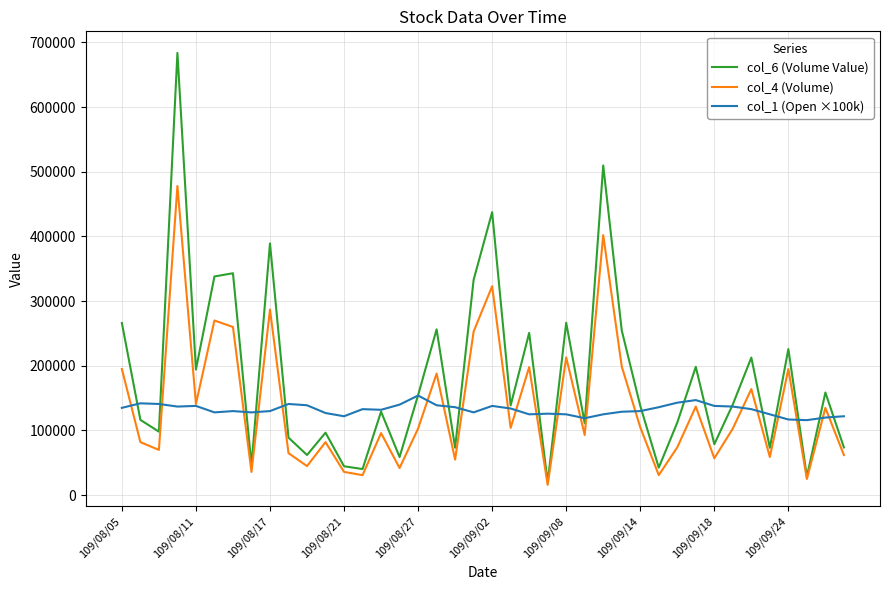

At how many categories does at least one series exceed 533159?

1